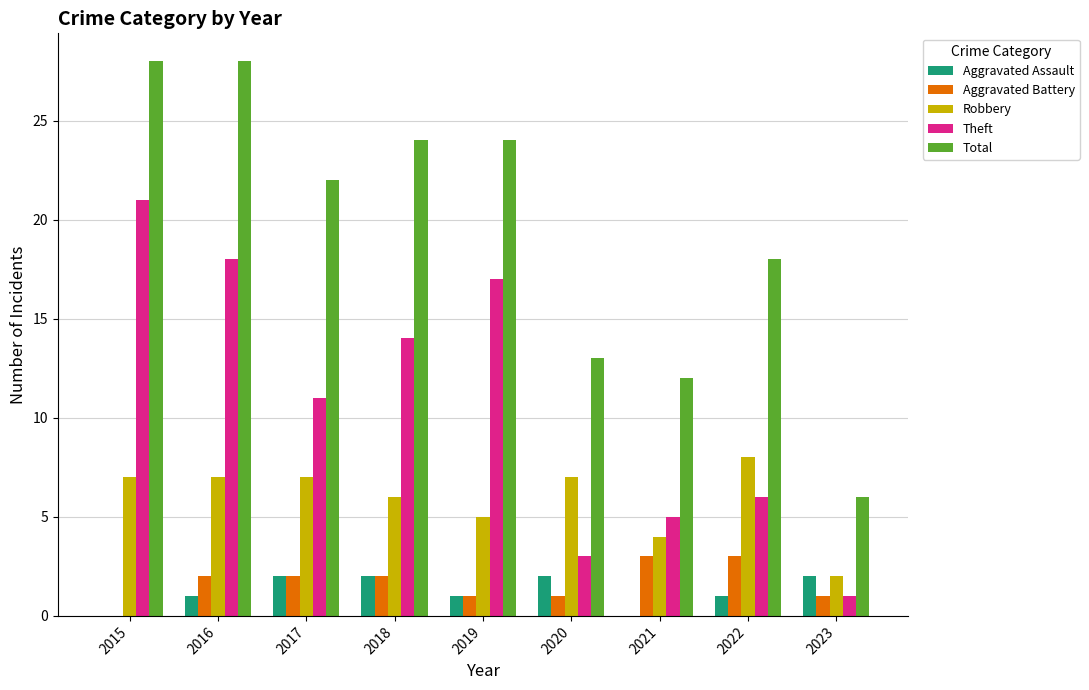

Reading left to right, transcribe all the data shown in this chart.

Aggravated Assault: 2015=0	2016=1	2017=2	2018=2	2019=1	2020=2	2021=0	2022=1	2023=2
Aggravated Battery: 2015=0	2016=2	2017=2	2018=2	2019=1	2020=1	2021=3	2022=3	2023=1
Robbery: 2015=7	2016=7	2017=7	2018=6	2019=5	2020=7	2021=4	2022=8	2023=2
Theft: 2015=21	2016=18	2017=11	2018=14	2019=17	2020=3	2021=5	2022=6	2023=1
Total: 2015=28	2016=28	2017=22	2018=24	2019=24	2020=13	2021=12	2022=18	2023=6